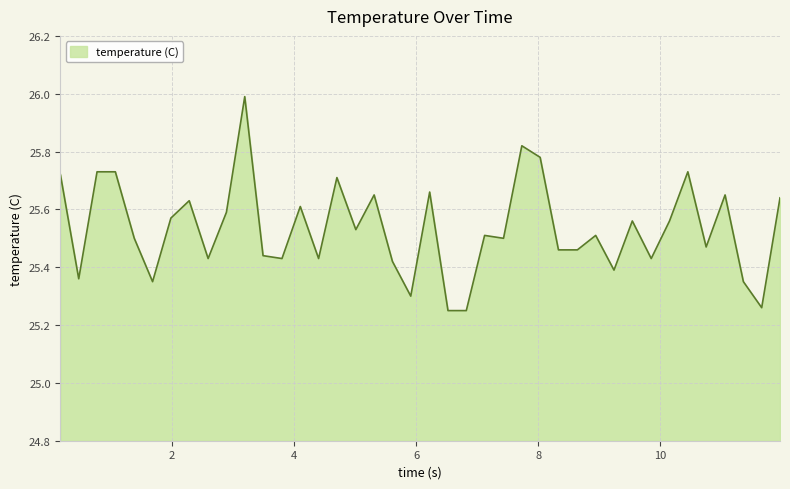

What is the maximum value shown in the chart?

26.0